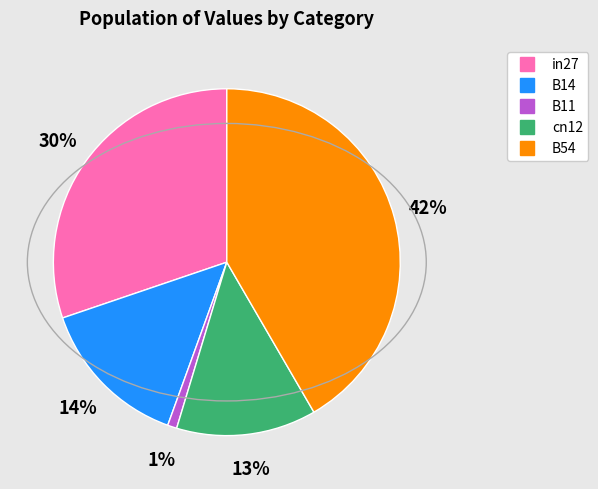

Which has a higher value, cn12 or B14?

B14